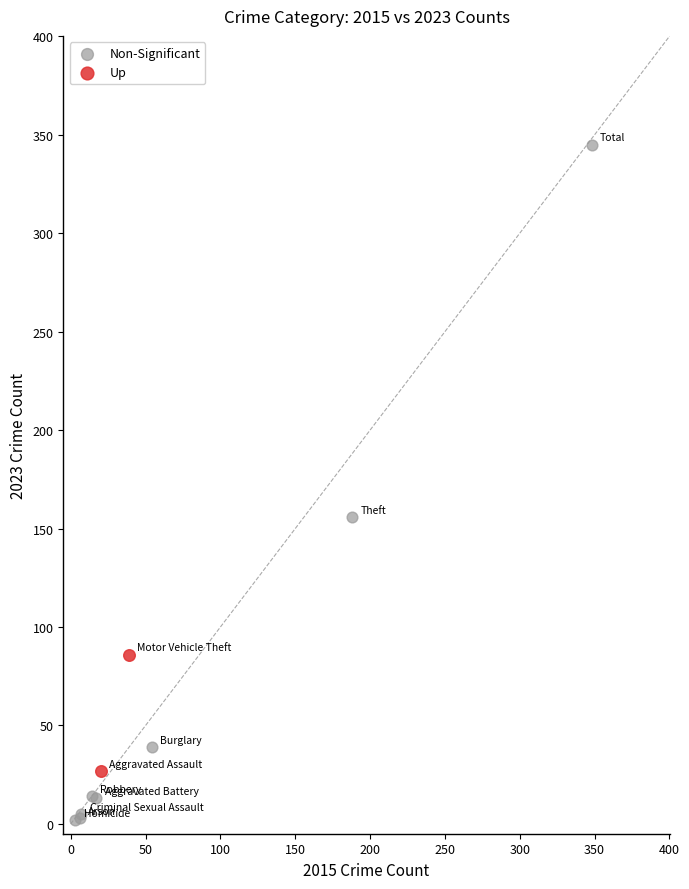

Which series contains the lowest Y value?

Non-Significant